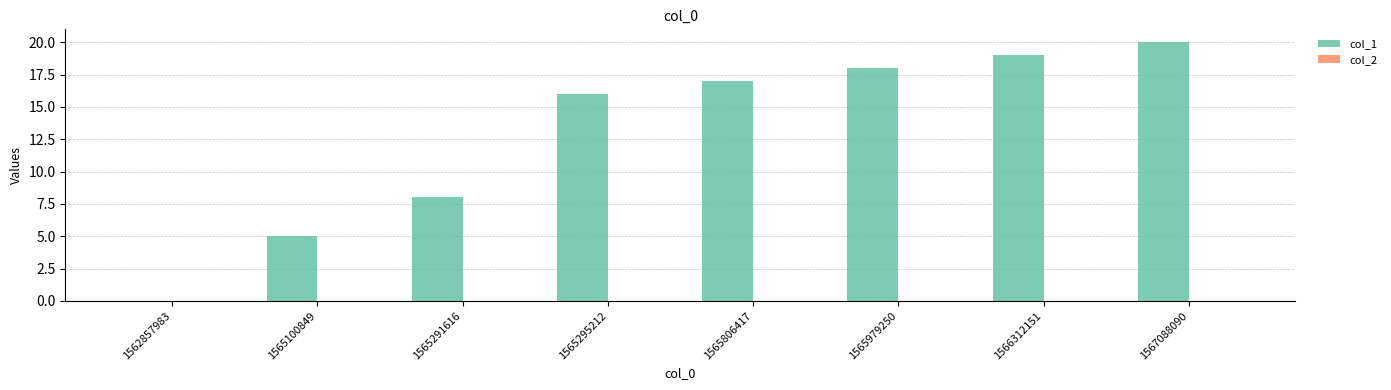

How many series are shown in this chart?

1